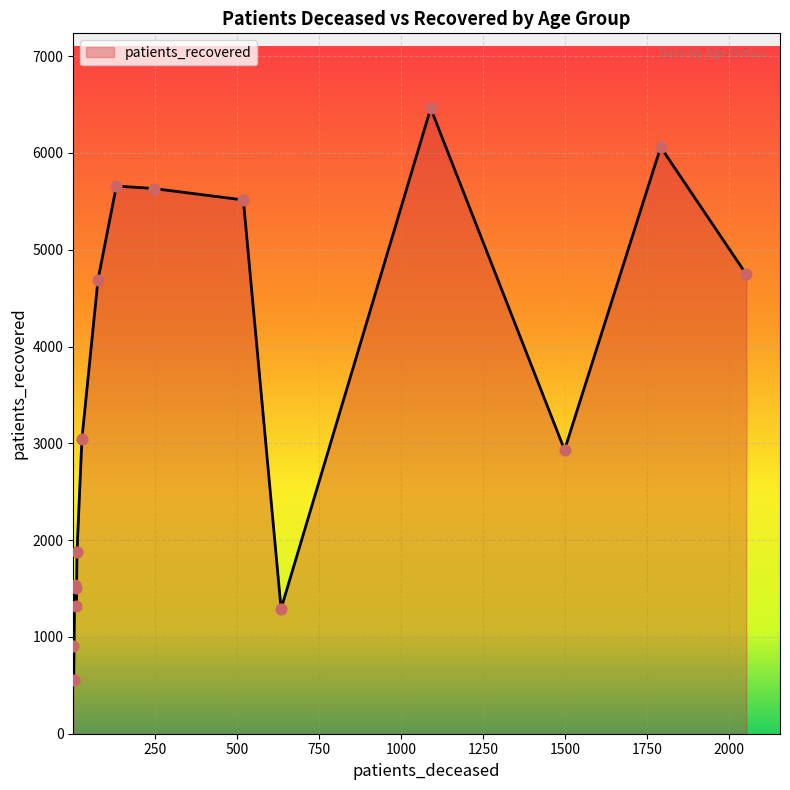

What is the difference between the maximum and minimum values?

5905